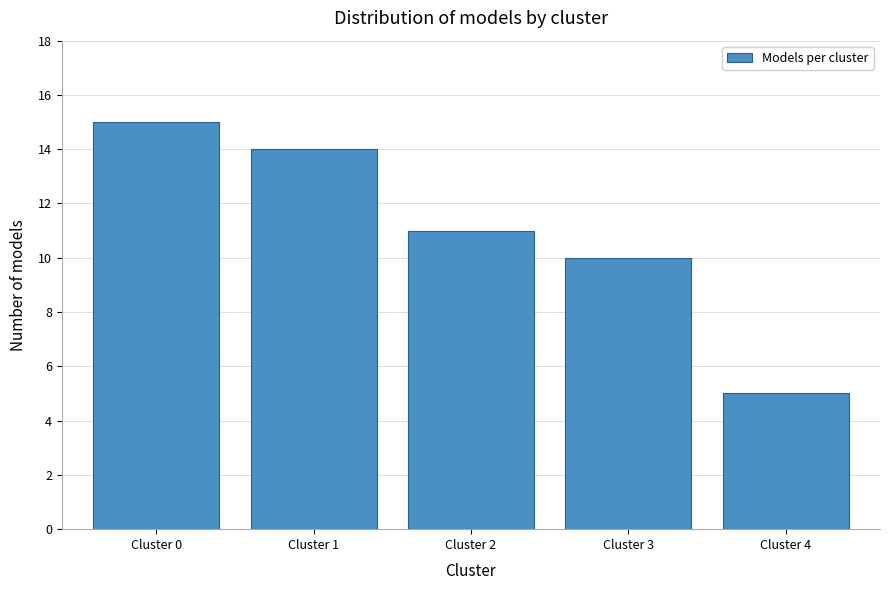

Reading left to right, transcribe all the data shown in this chart.

Cluster 0=15	Cluster 1=14	Cluster 2=11	Cluster 3=10	Cluster 4=5